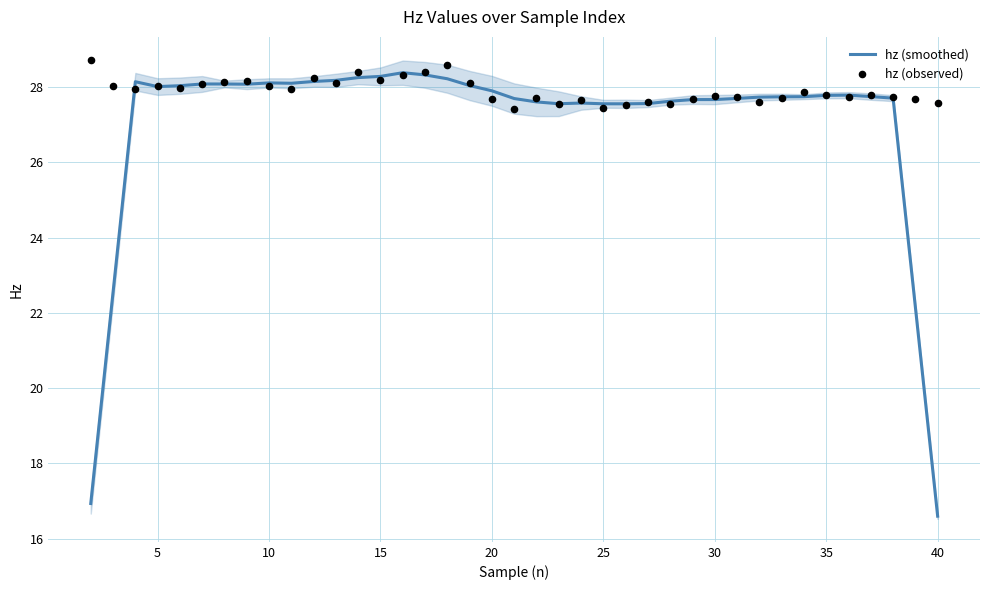

Which series contains the lowest Y value?

hz (smoothed)